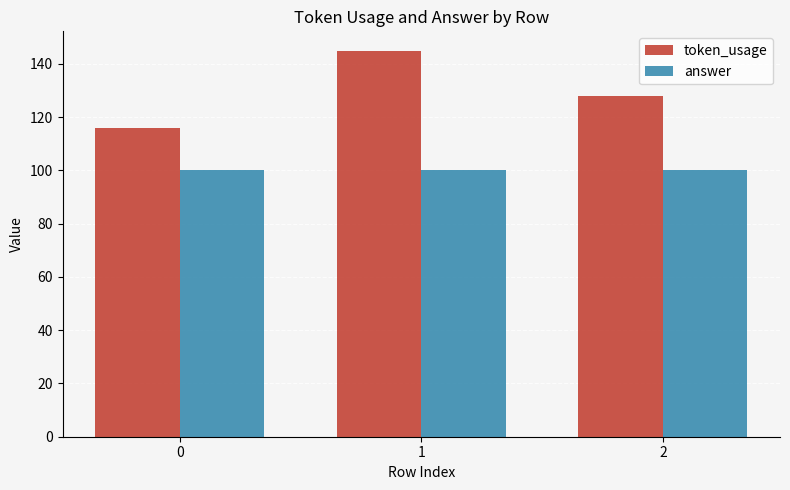

How many data points does each series have?

3